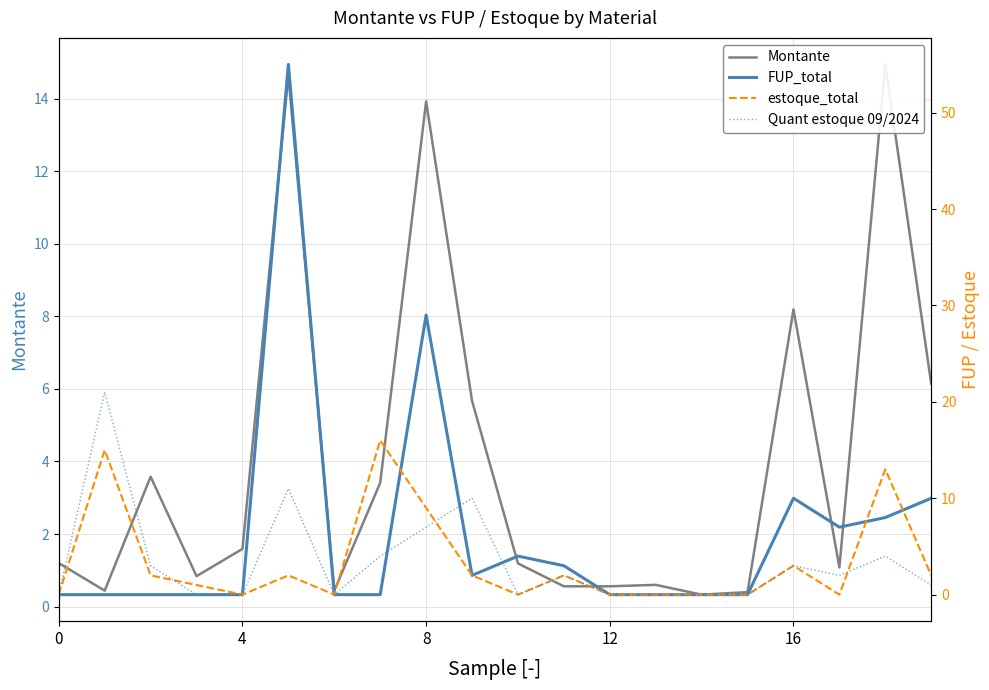

What is the label of the 5th point from the right?

15